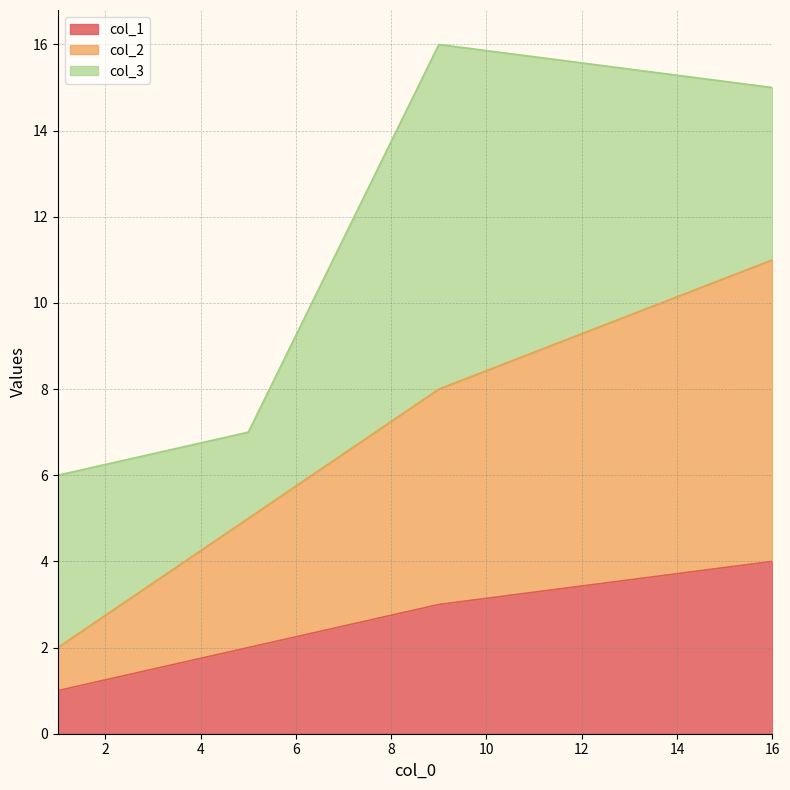

Rank the categories by col_1 value from lowest to highest.

1, 5, 9, 16